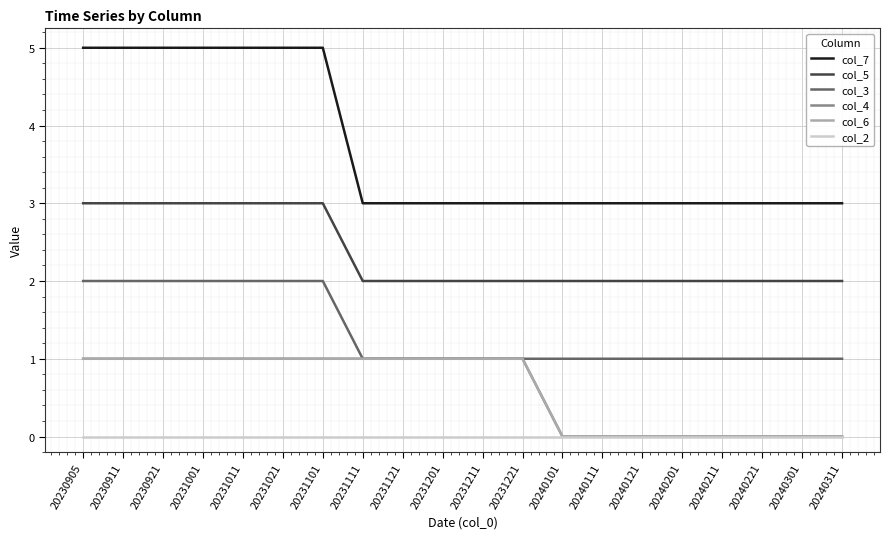

Does the chart display data point markers on the line(s)?

No